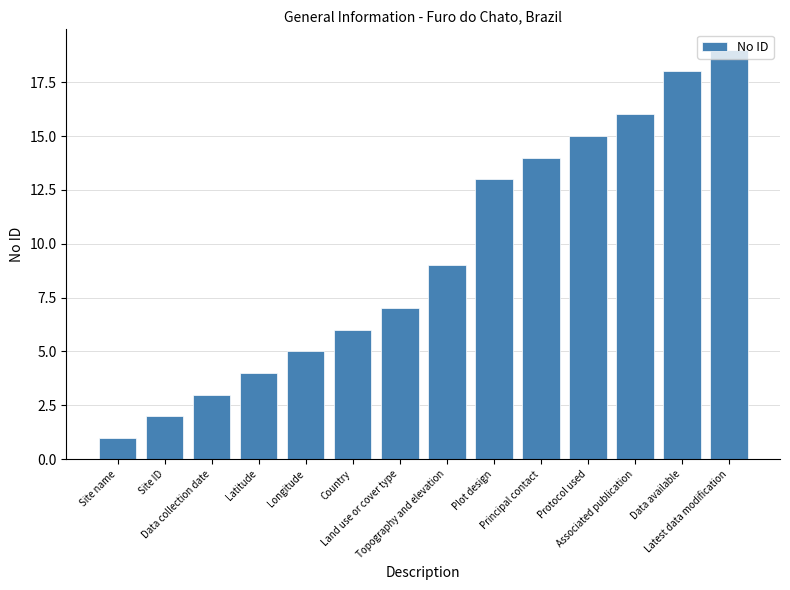

How many categories are shown in the chart?

14